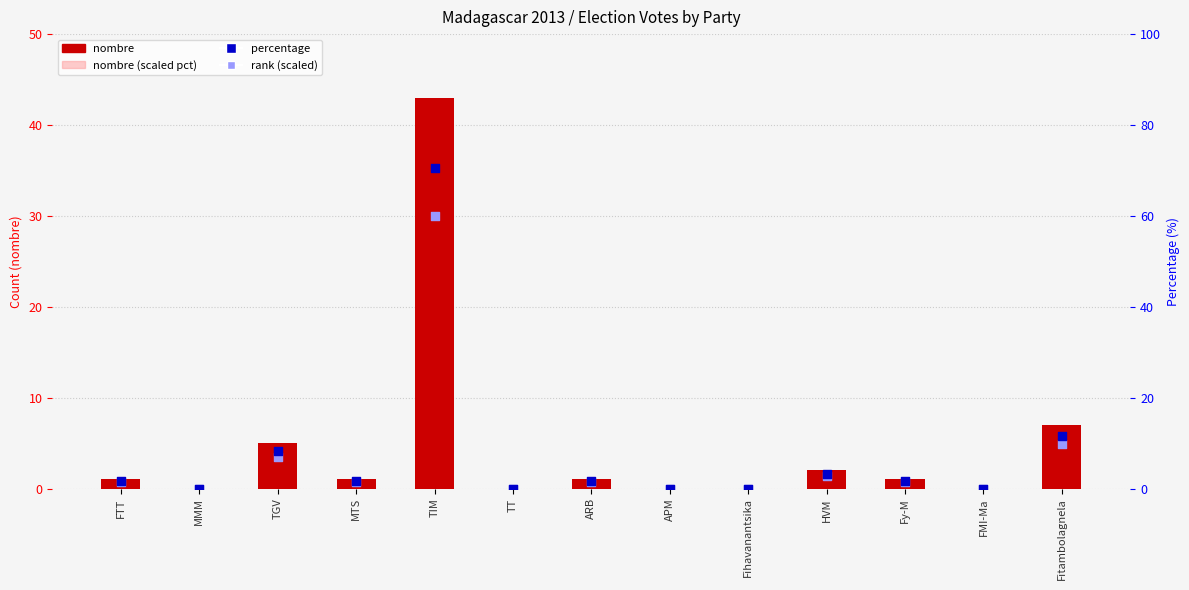

What is the total value across all series at Fy-M?

4.7